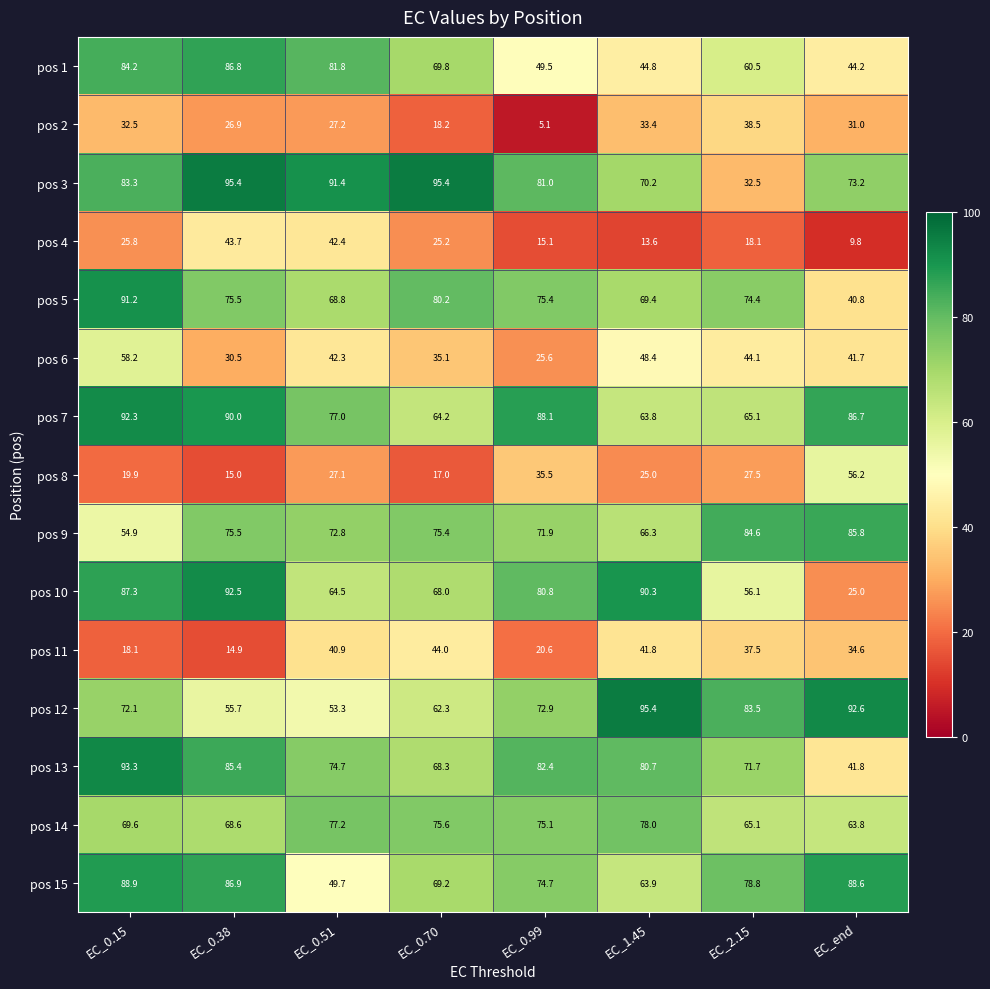

List the labels in order of pos 2 value, smallest first.

EC_0.99, EC_0.70, EC_0.38, EC_0.51, EC_end, EC_0.15, EC_1.45, EC_2.15